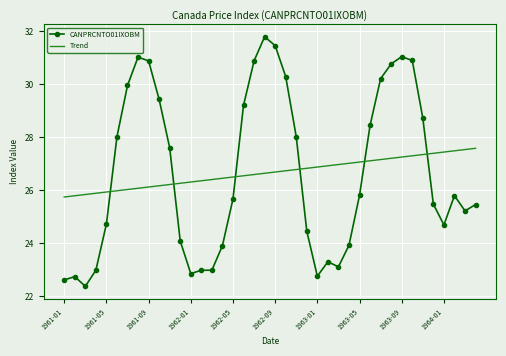

Which series ends up on top after the final intersection of Trend and CANPRCNTO01IXOBM?

Trend